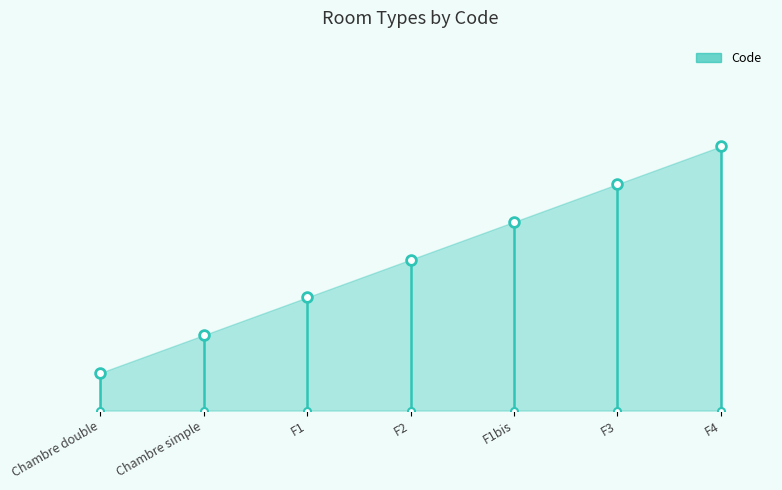

How many values are between 2 and 6?

5